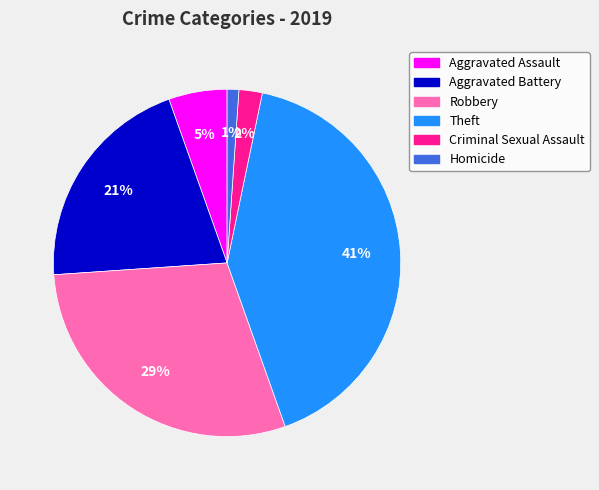

To the nearest percent, what is the difference between the largest and smallest slice percentages?

40%